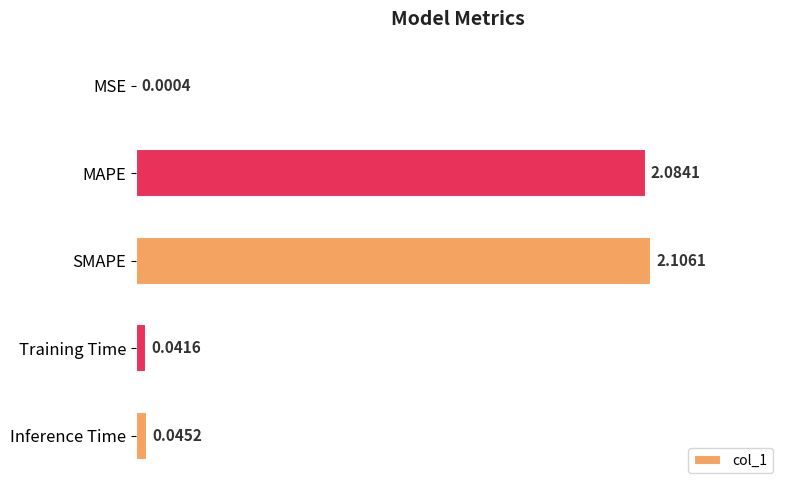

Which has a higher value, Inference Time or Training Time?

Inference Time